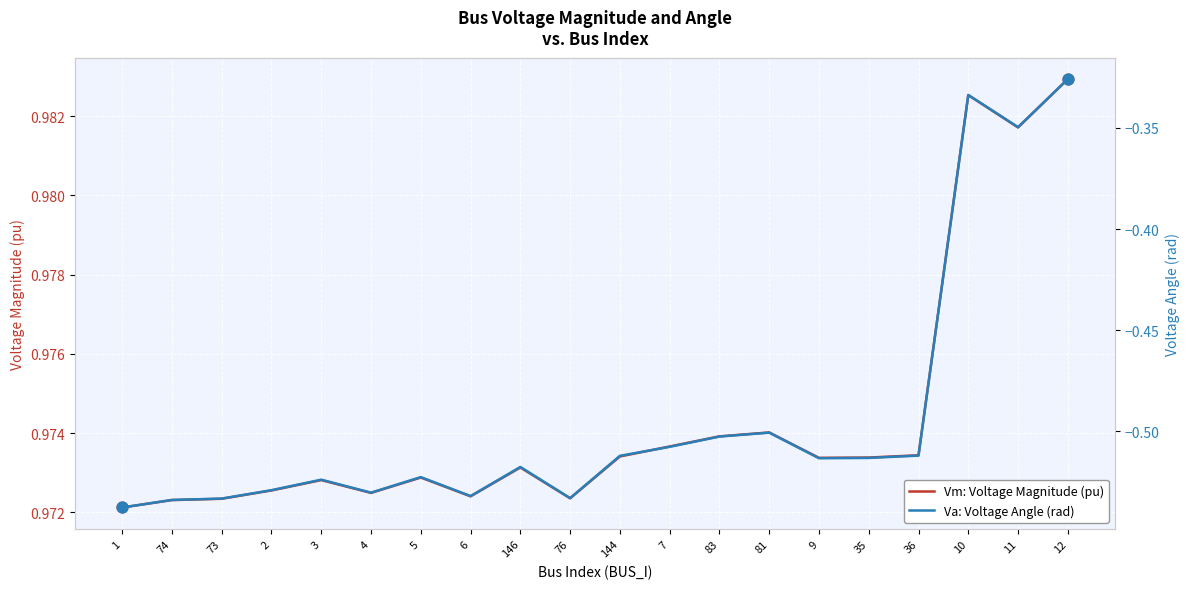

Which series contains the highest Y value?

Vm: Voltage Magnitude (pu)